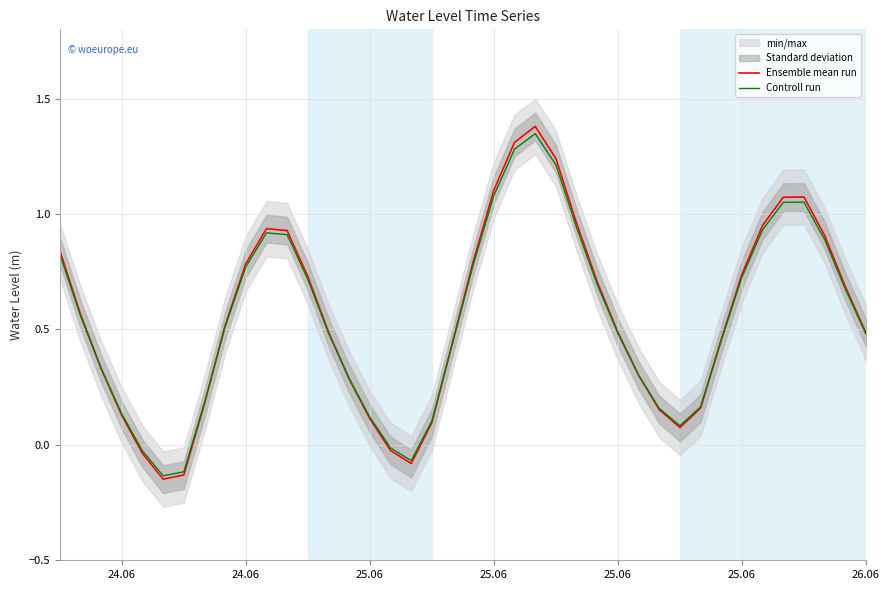

How many data points in Controll run are less than 0?

5